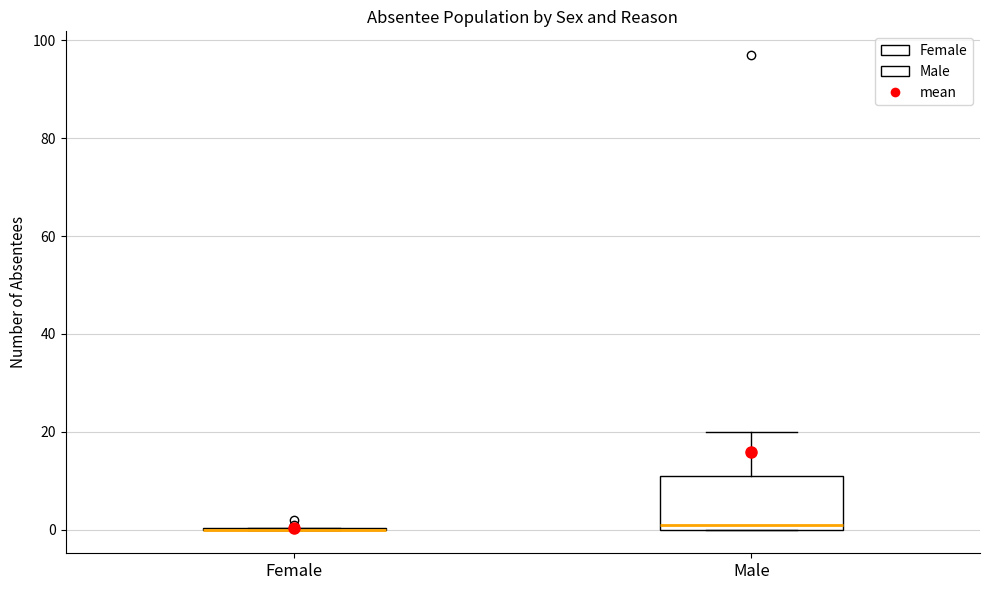

Comparing the boxes themselves (not the whiskers), which one is the tallest?

Male